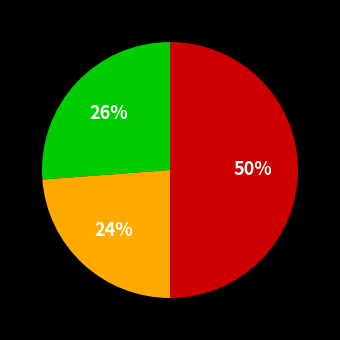

To the nearest percent, what is the average slice percentage?

33%